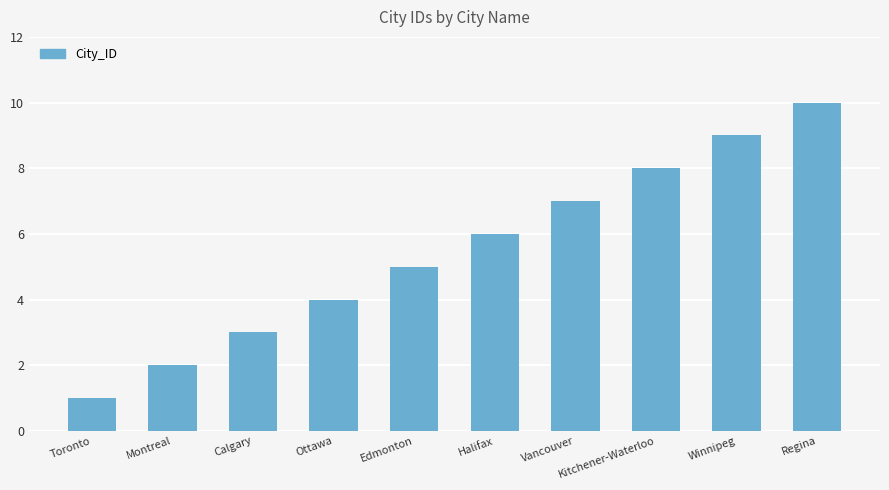

Is it true that the value at Kitchener-Waterloo is 8?

True